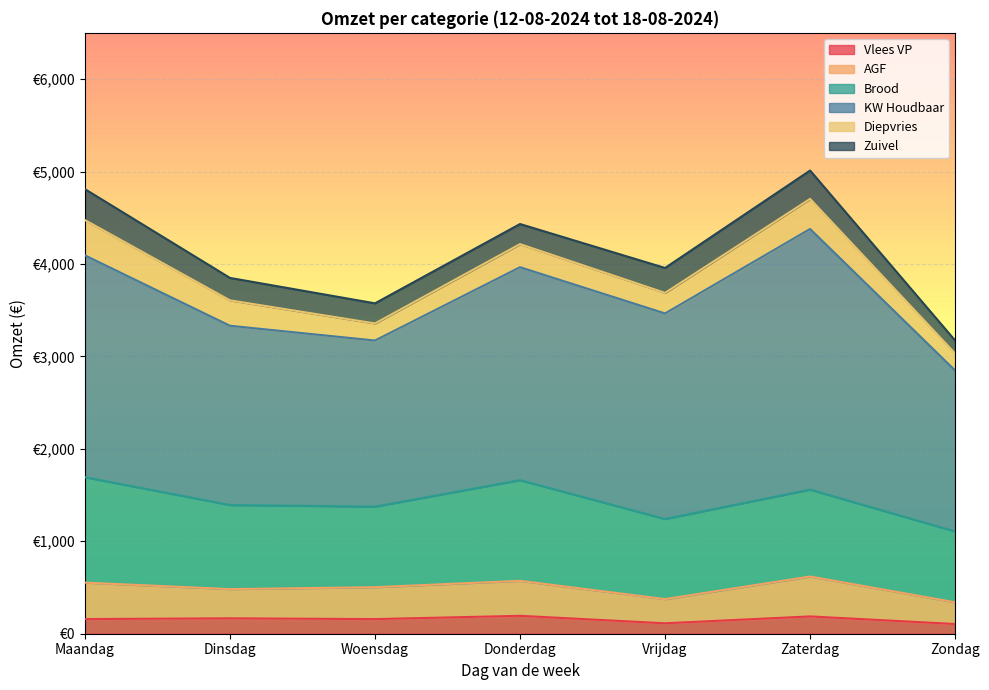

Is the value of Brood at Donderdag greater than the value of Vlees VP at Donderdag?

Yes